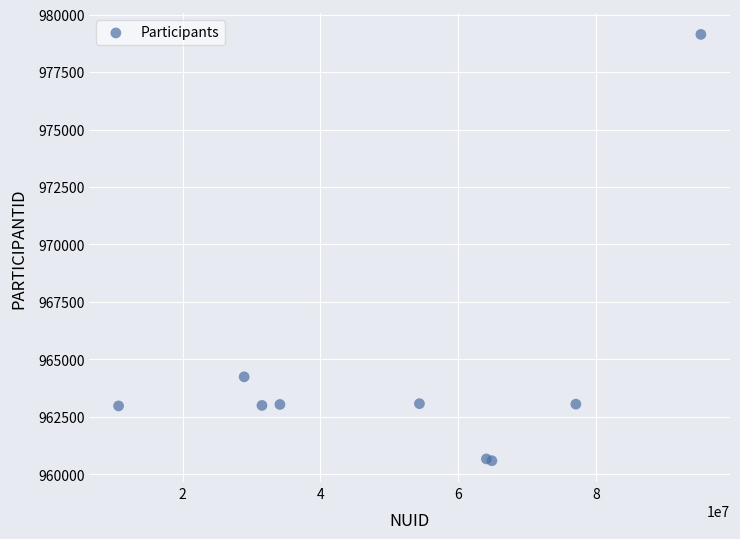

What Y value in the scatter plot is closest to 969864?

964238